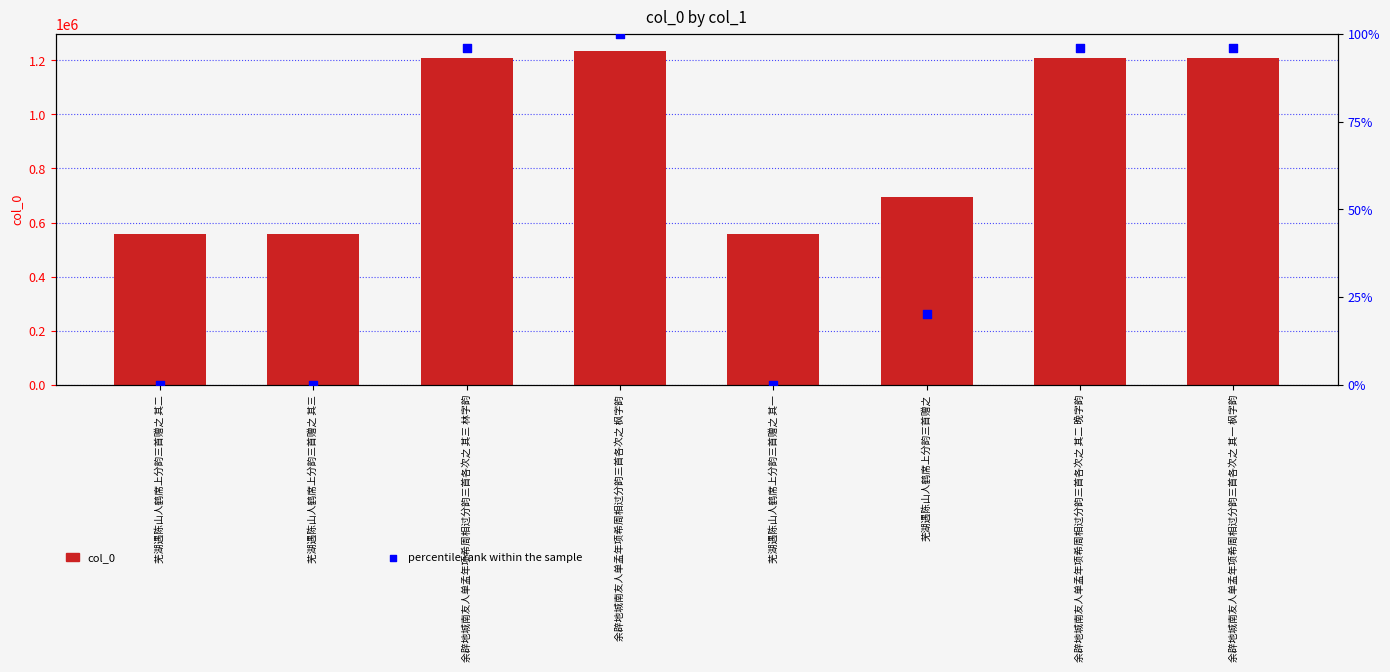

Is the value of col_0 at 余辟地城南友人单孟年项希周相过分韵三首各次之 枫字韵 greater than the value of percentile rank within the sample at 余辟地城南友人单孟年项希周相过分韵三首各次之 其三 林字韵?

Yes